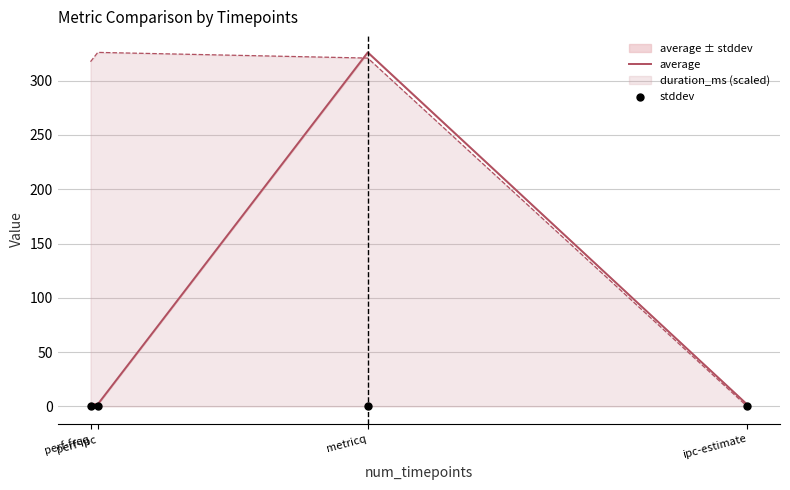

Which series has the largest total across all categories?

average